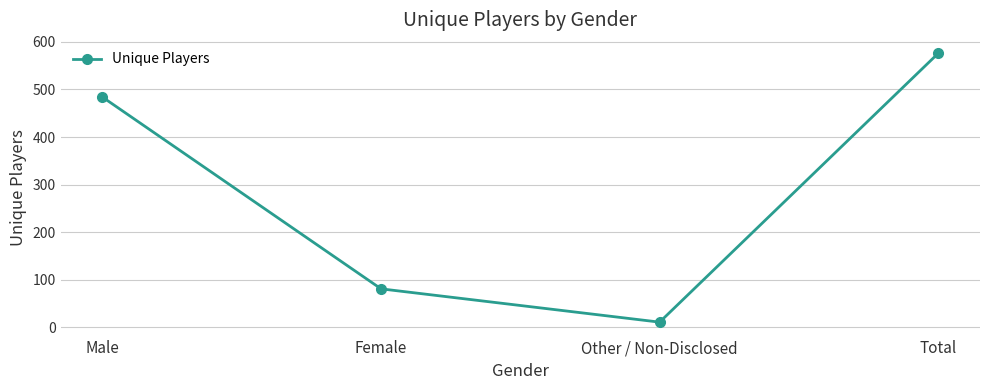

True or false: the data shows 11 at Other / Non-Disclosed.

True